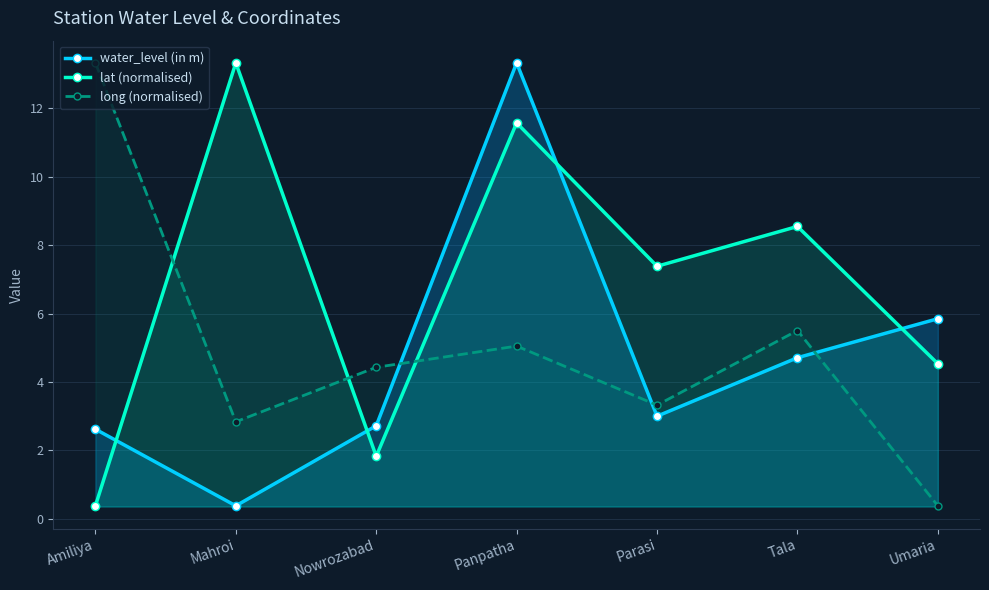

Which has a higher value, Nowrozabad or Amiliya?

Nowrozabad